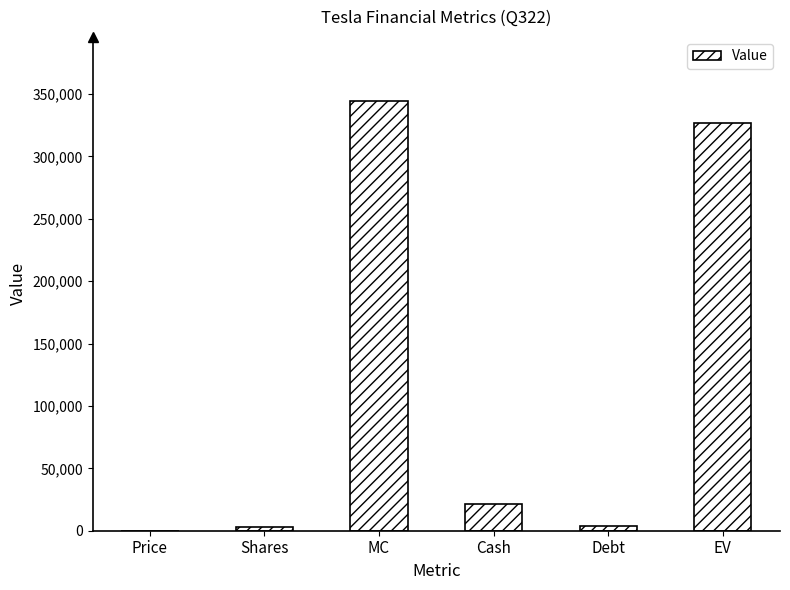

Are the bars horizontal?

No